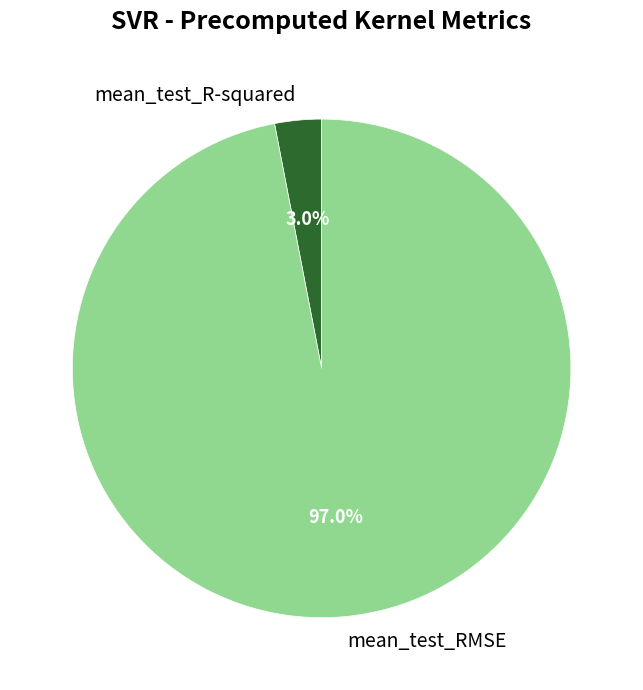

What percentage is the mean_test_R-squared slice, to the nearest percent?

3%